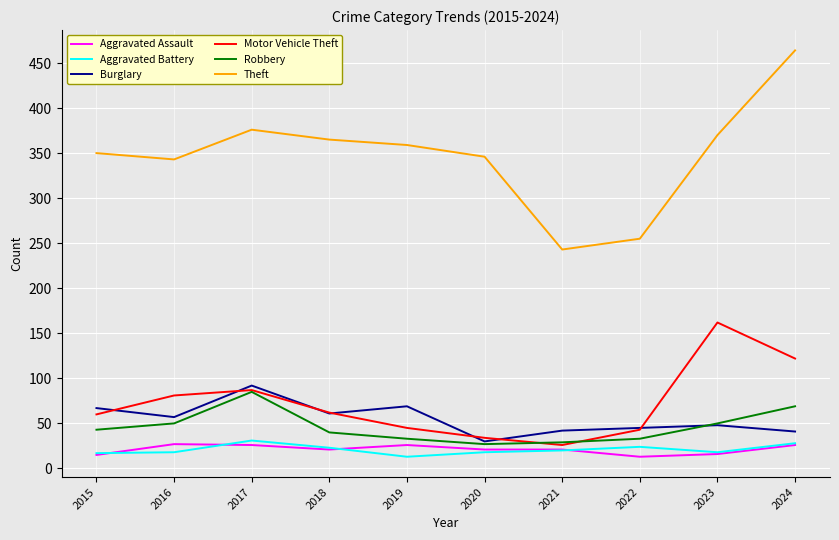

Which series changed the most between 2021 and 2024?

Theft